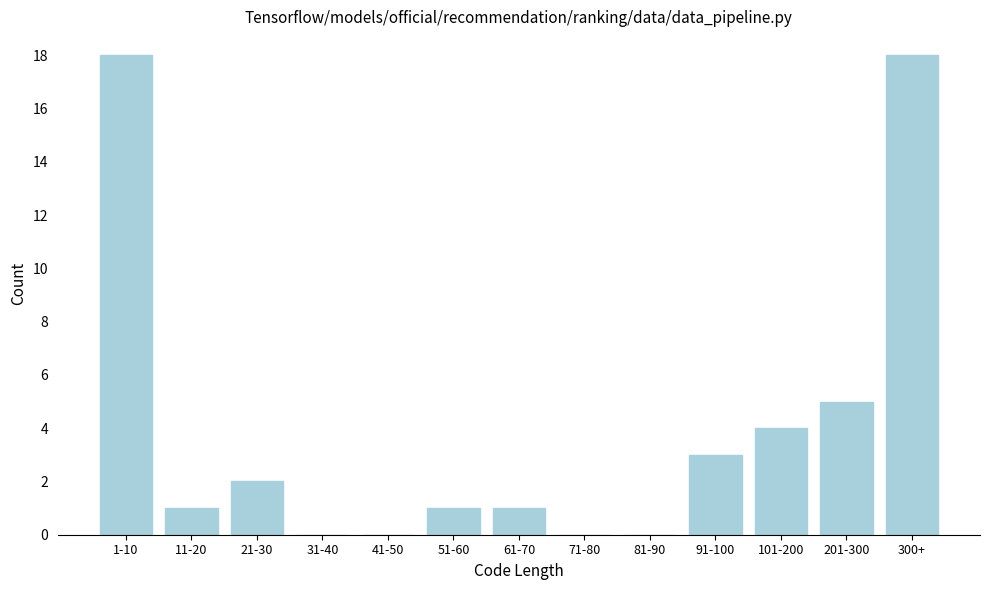

Reading right to left, what are all the values shown in this chart?

300+=18	201-300=5	101-200=4	91-100=3	81-90=0	71-80=0	61-70=1	51-60=1	41-50=0	31-40=0	21-30=2	11-20=1	1-10=18